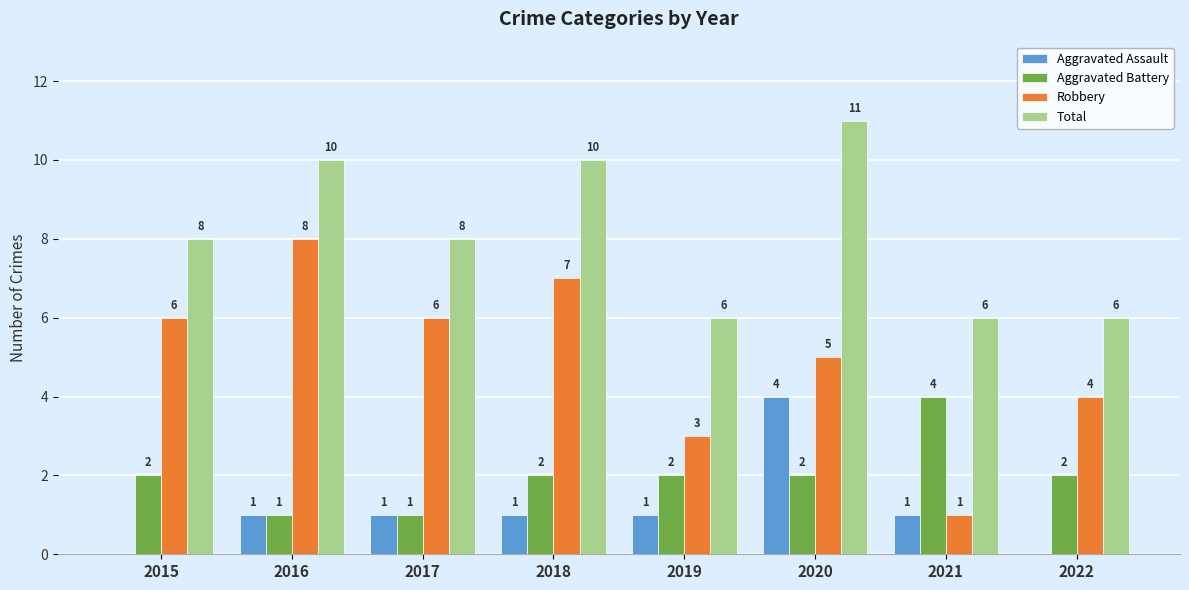

What is the approximate value of Aggravated Assault at 2020?

4